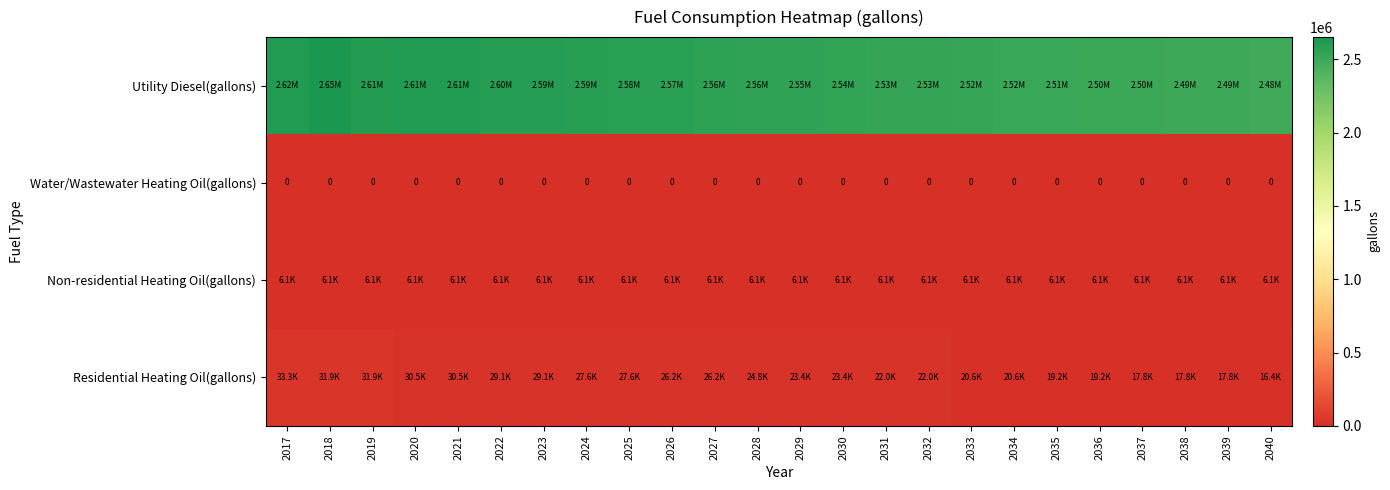

What is the difference between the highest and lowest values at 2020?

2612727.5